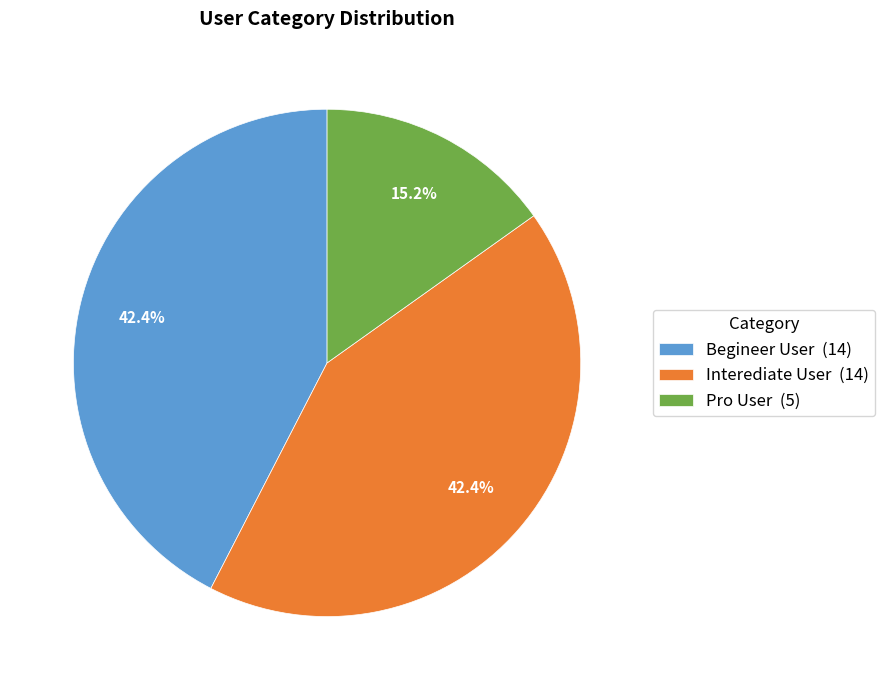

The Interediate User slice represents 42% of the pie. True or false?

True